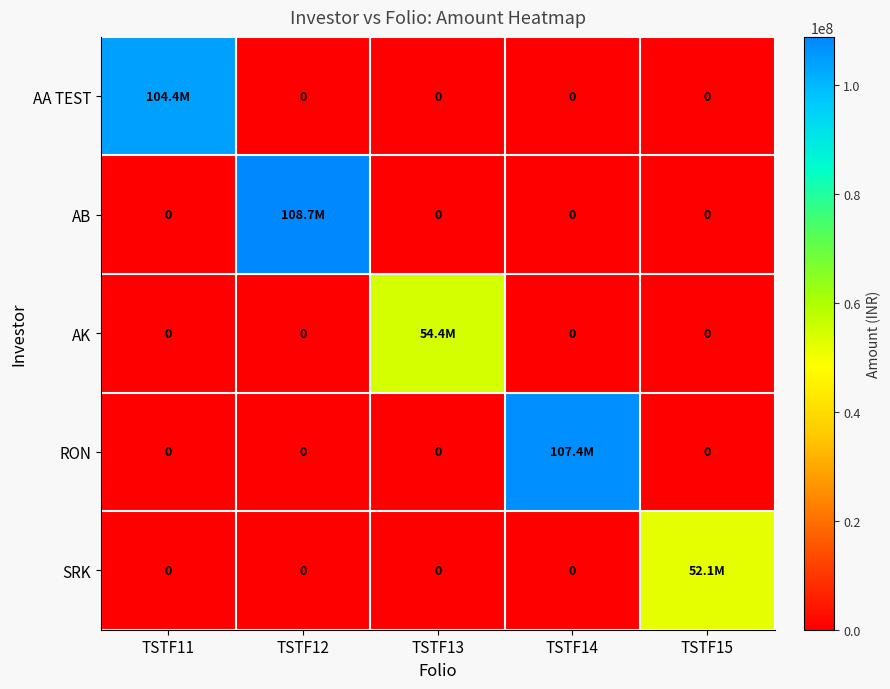

What is the total value across all series at TSTF15?

52086956.5